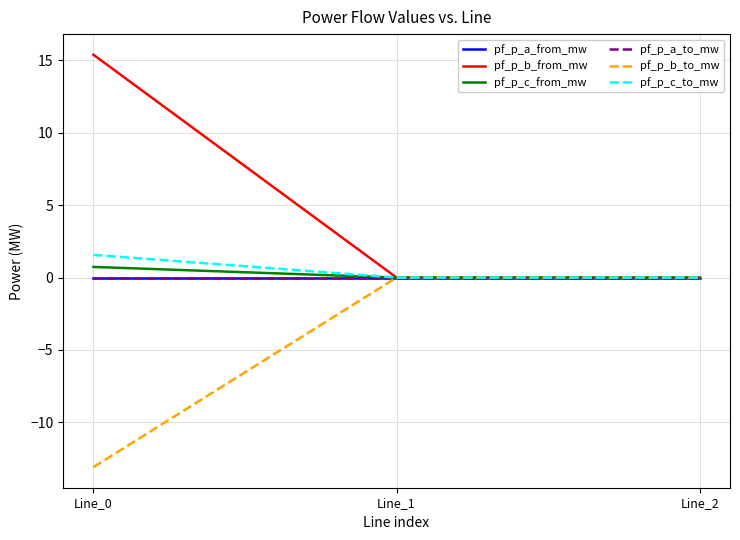

Rank the series by their maximum value, from highest to lowest.

pf_p_b_from_mw, pf_p_c_to_mw, pf_p_c_from_mw, pf_p_a_from_mw, pf_p_a_to_mw, pf_p_b_to_mw